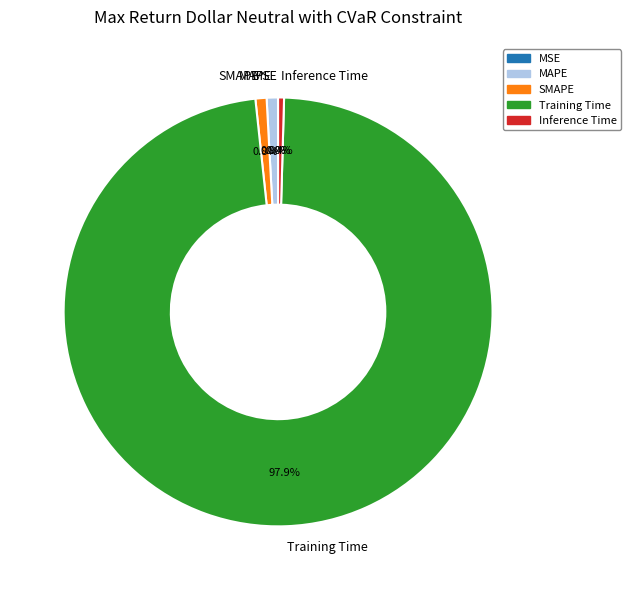

True or false: SMAPE accounts for 9% of the total.

False